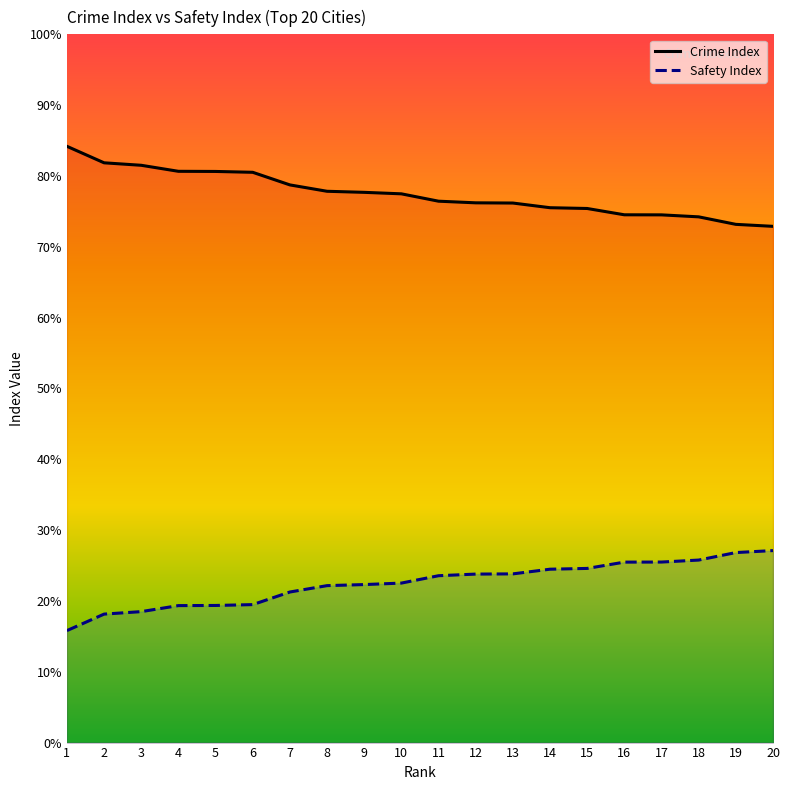

What is the total value across all series at 18?

100.0